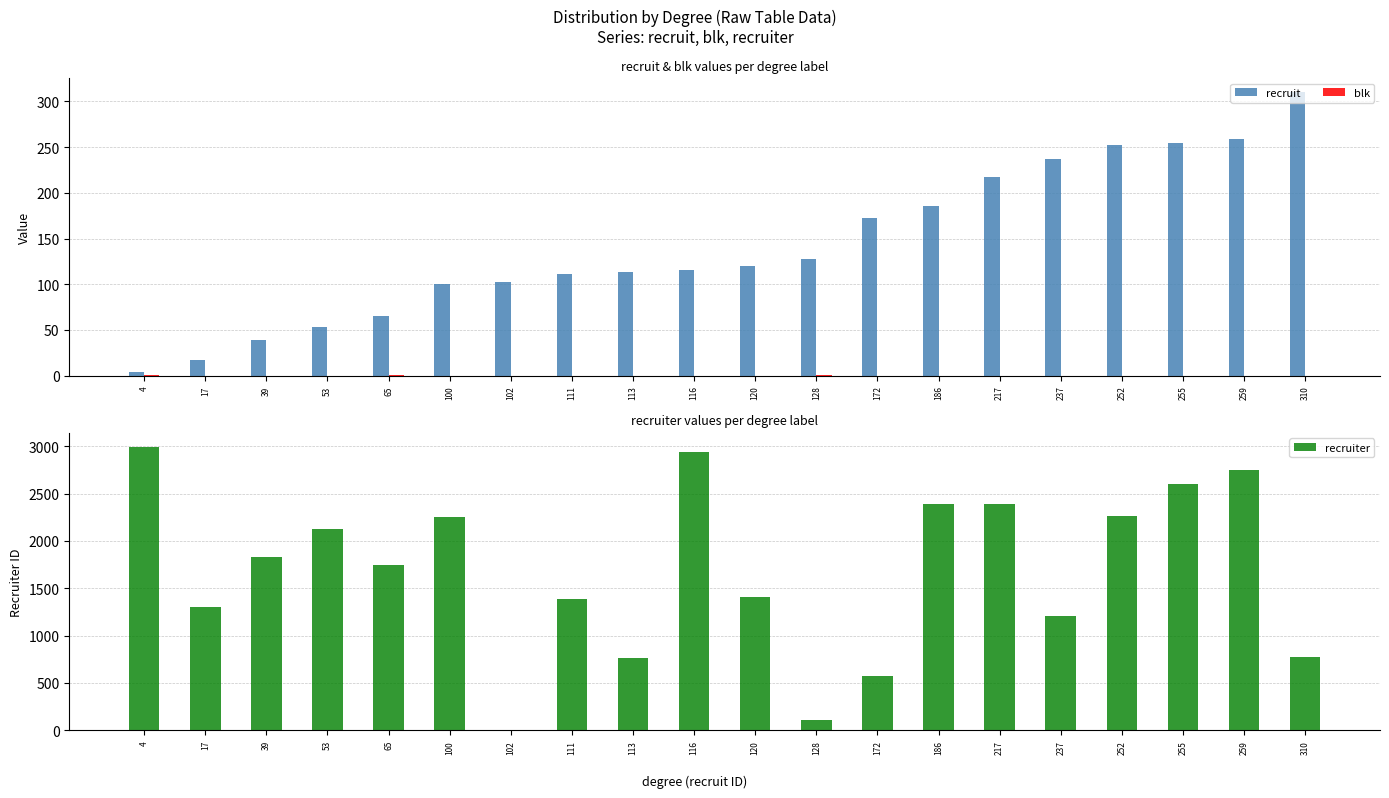

Is the value of recruit at 116 greater than the value of recruiter at 102?

Yes